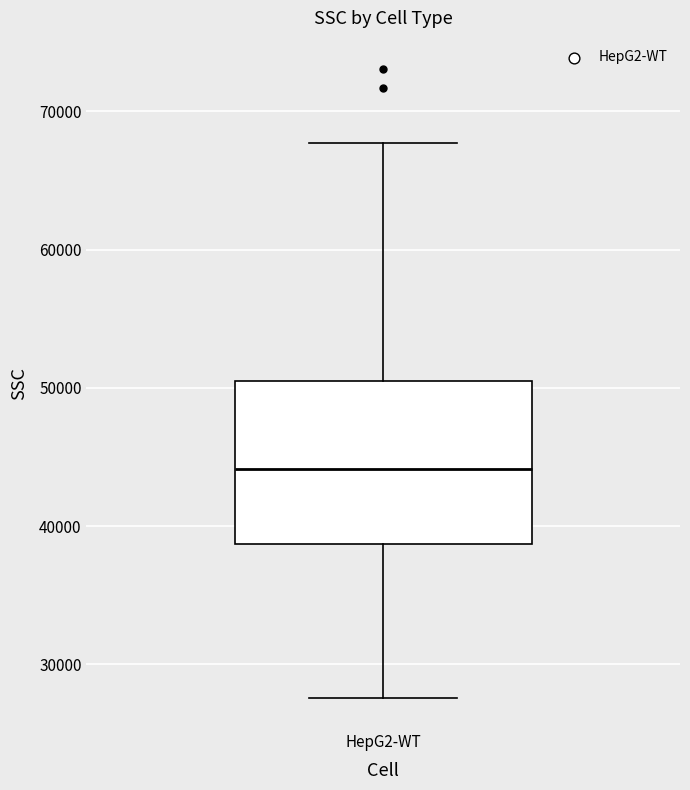

Transcribe this box plot: give where the median line is, the range the box spans, and where the two whiskers end, as read against the y-axis. The values are not printed on the chart, so give them approximately, as read against the axis.

median 44000, box 39000 to 50000, whiskers 28000 to 68000